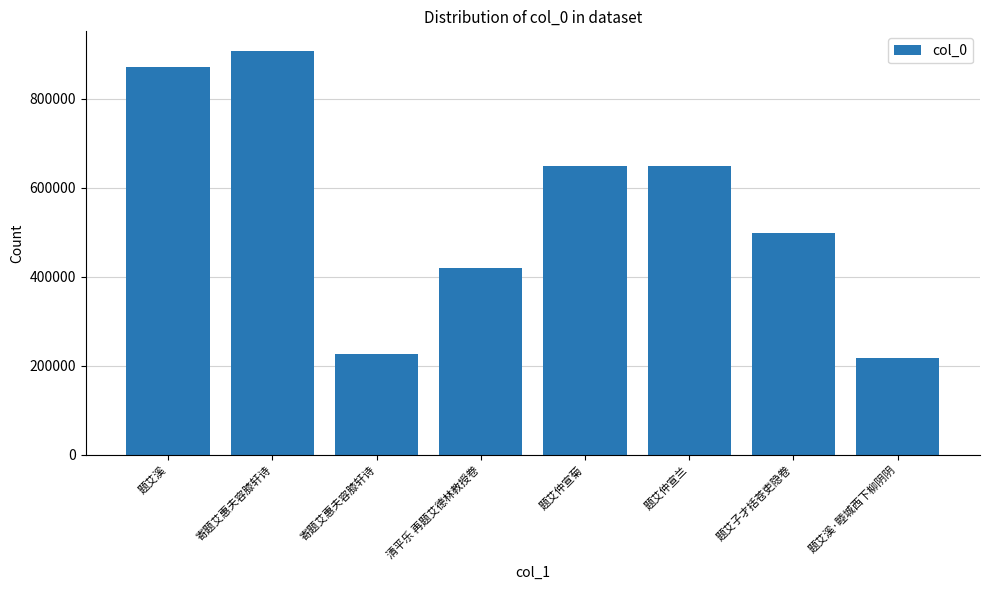

True or false: the data shows 648617 at 题艾仲宣菊.

True